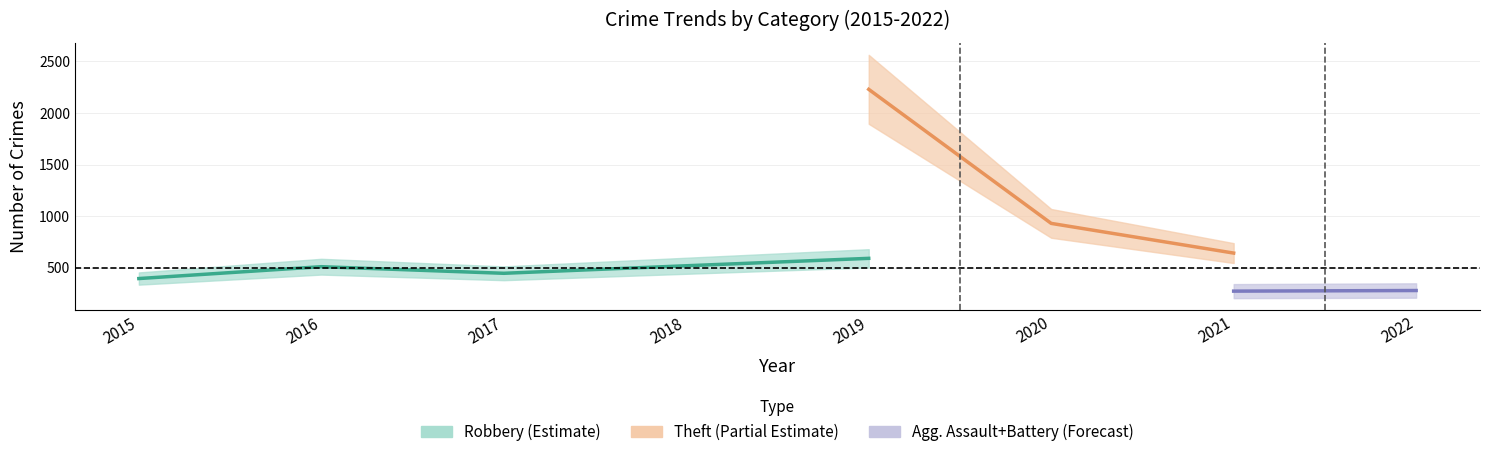

True or false: Aggravated Battery and Total cross at least once.

False